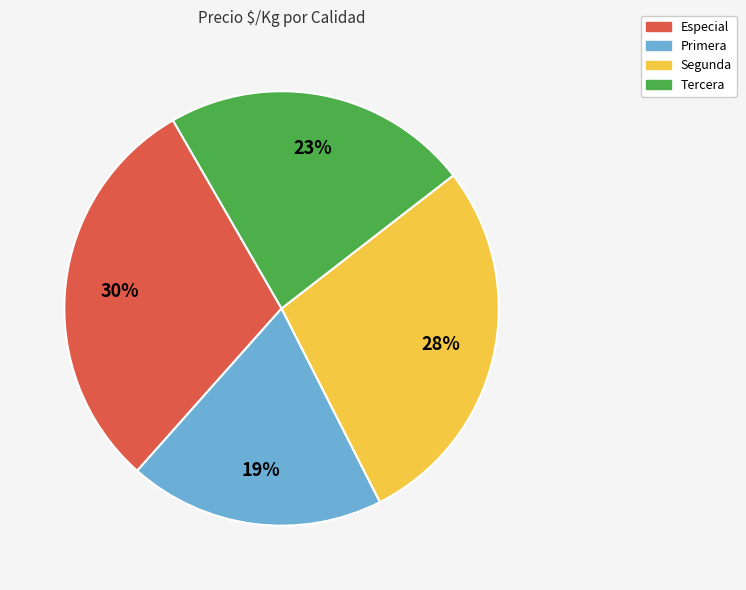

Do Tercera and Especial together represent more than half of the pie?

Yes